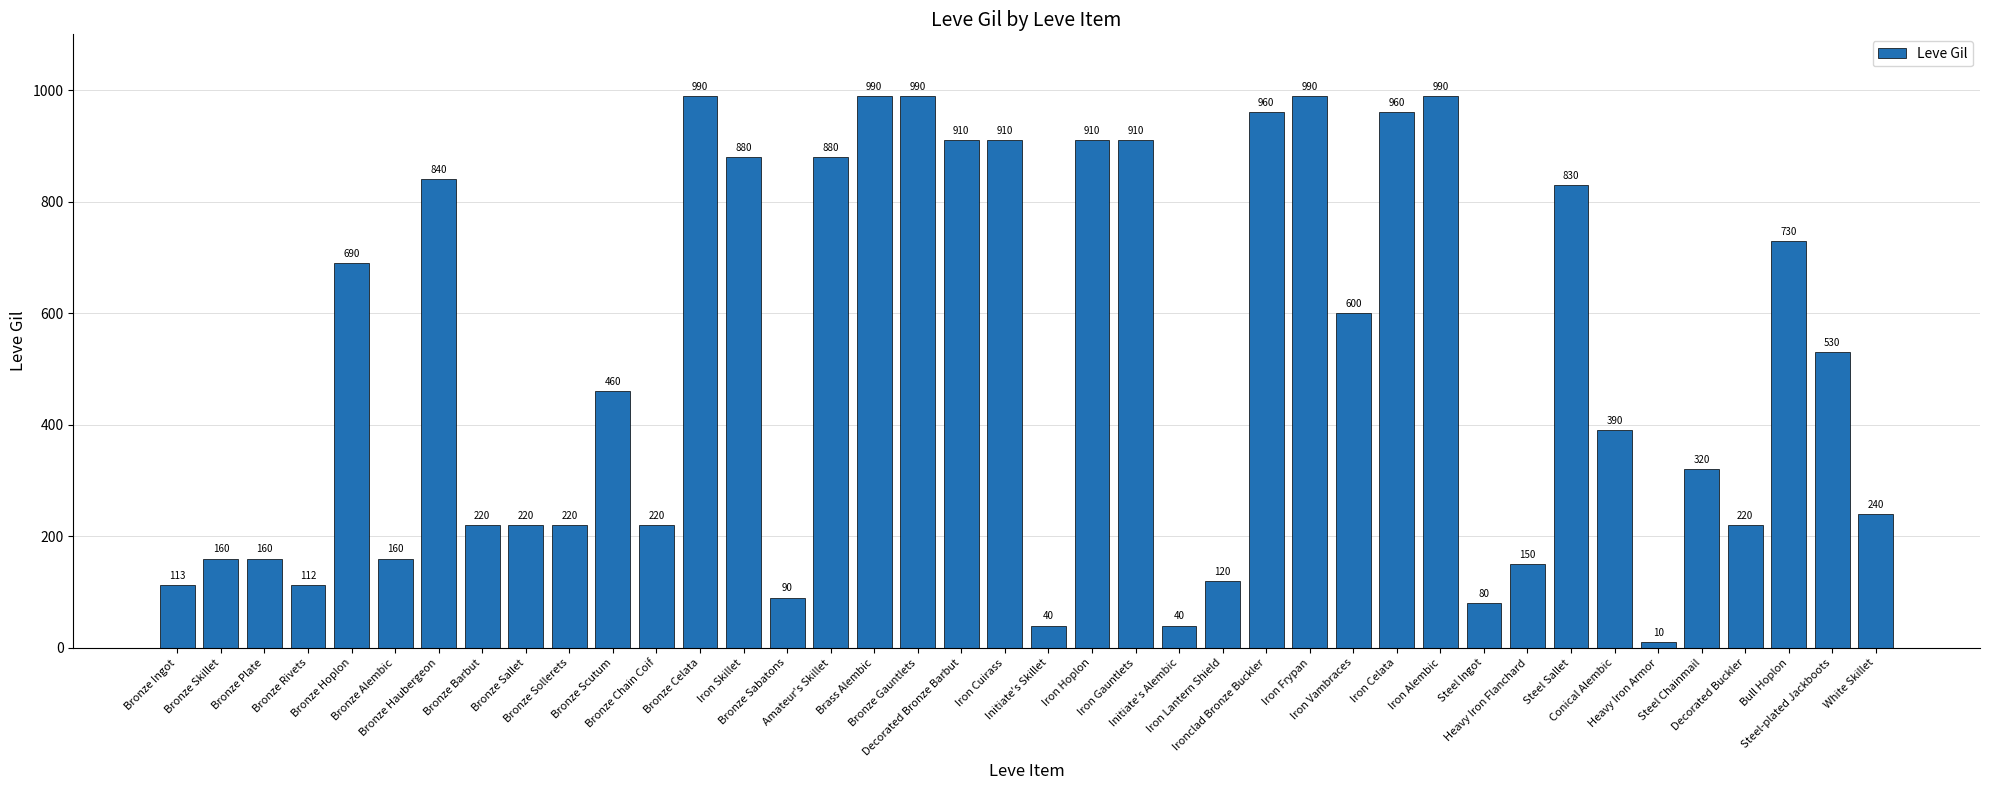

What value does the data have at Steel Chainmail, to the nearest 100?

300